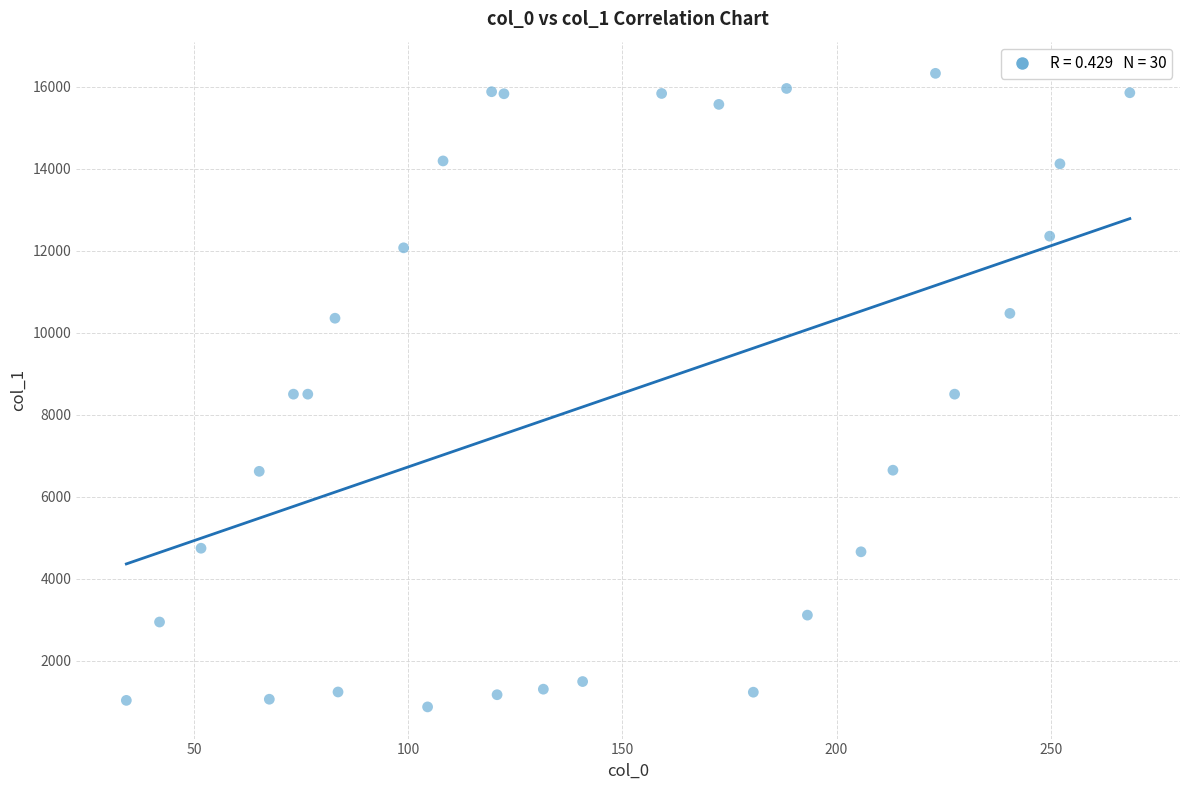

What is the range of Y values (max minus min)?

15452.1